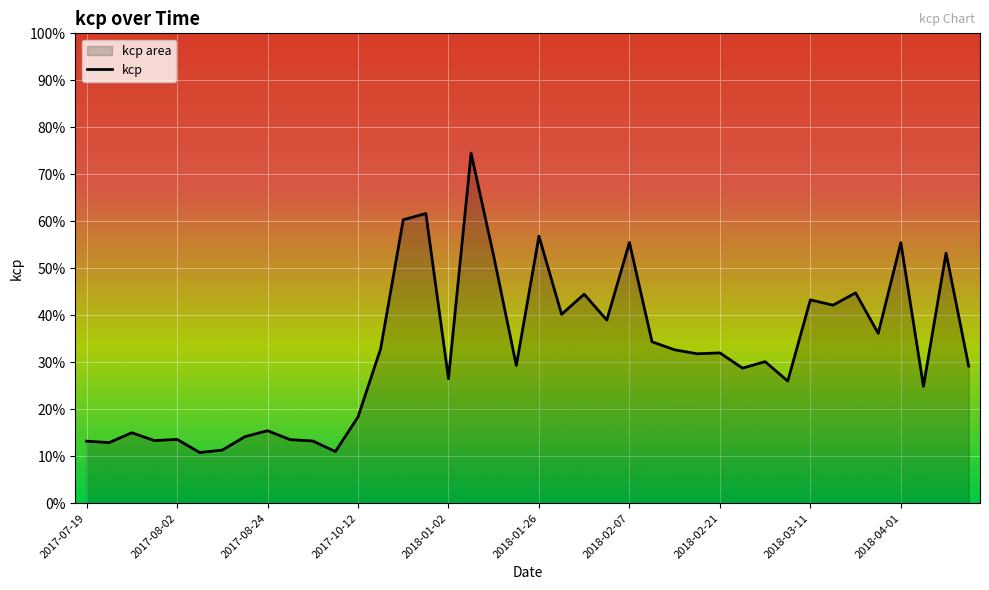

The value at 19 is 0.5. True or false?

False